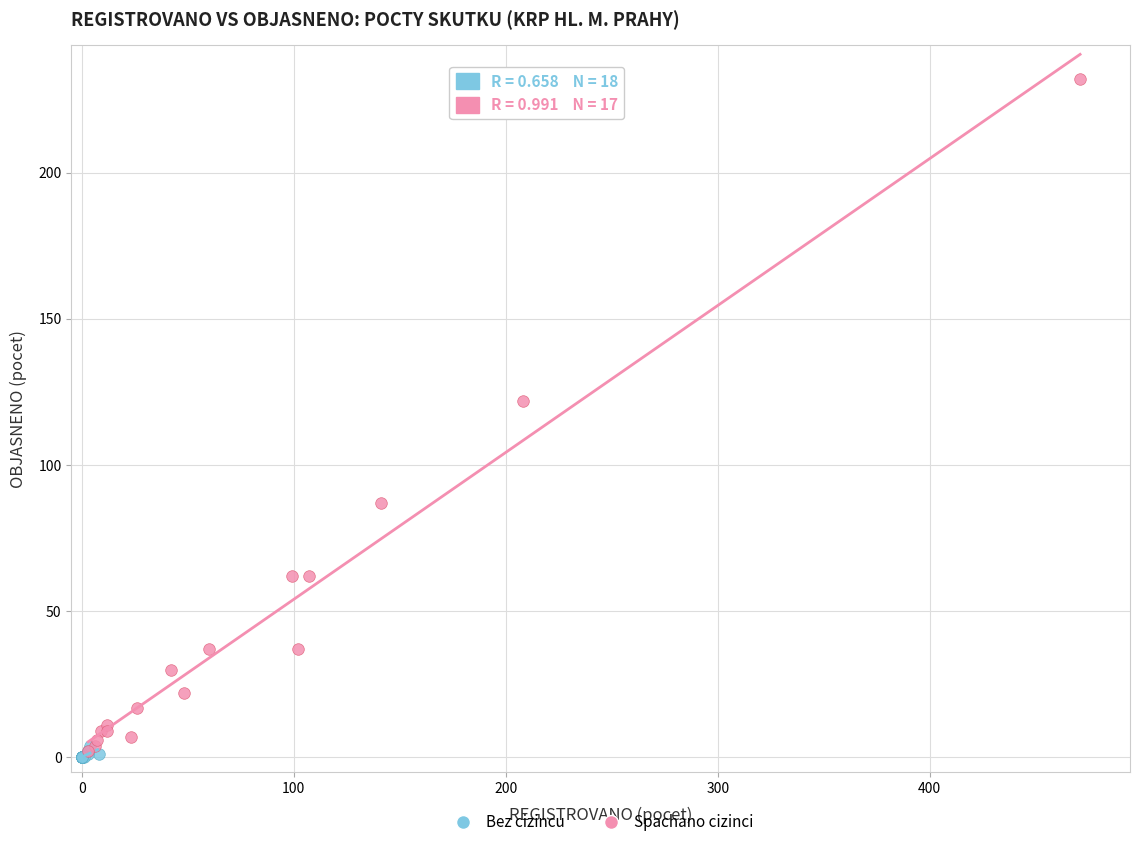

Which series has the widest spread of Y values?

Spachano cizinci